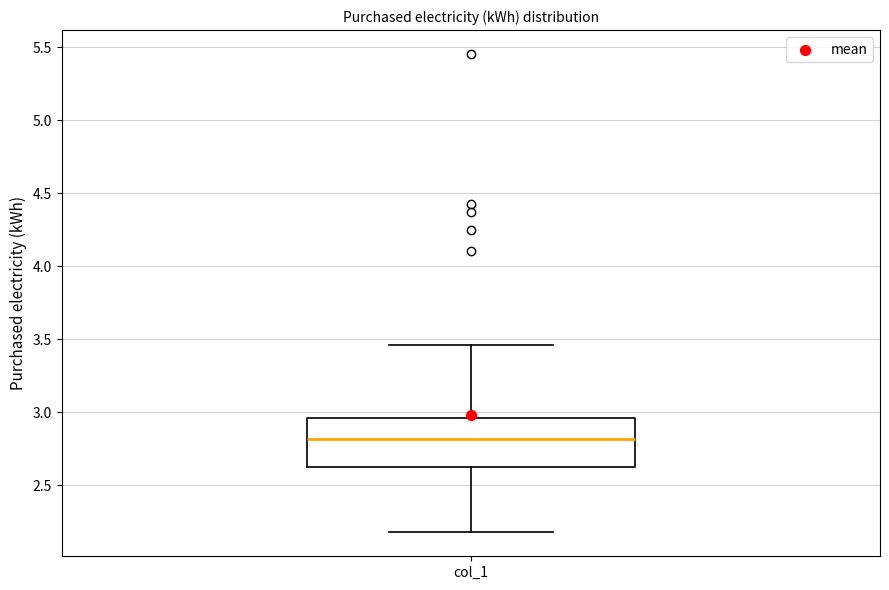

Where is the upper edge of the box for col_1 on the y-axis? The values are not printed on the chart, so give them approximately, as read against the axis.

2.95